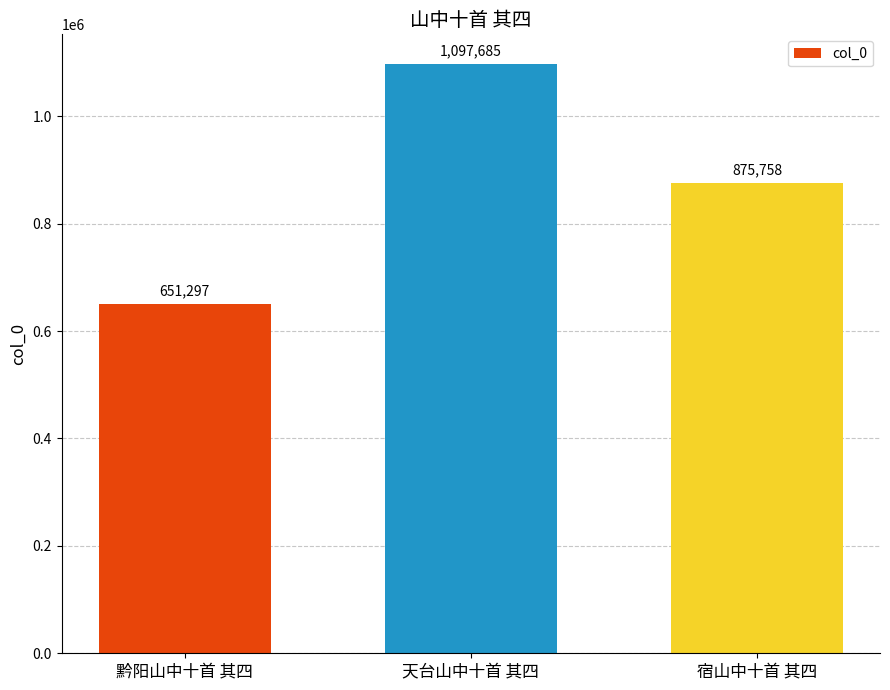

Reading right to left, list all the values displayed in this chart.

875758	1097685	651297